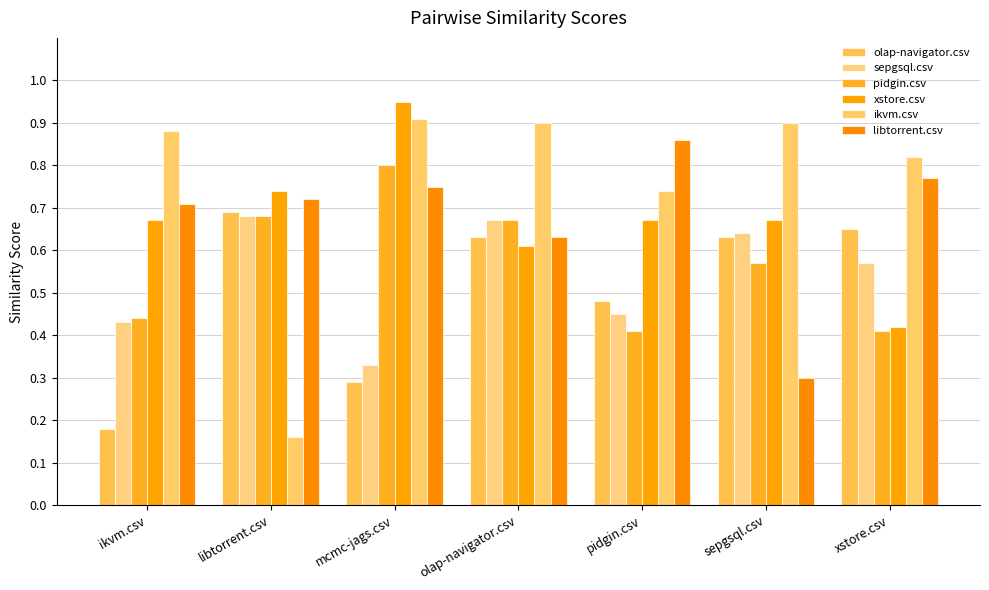

What is the label of the 1st bar from the right?

xstore.csv